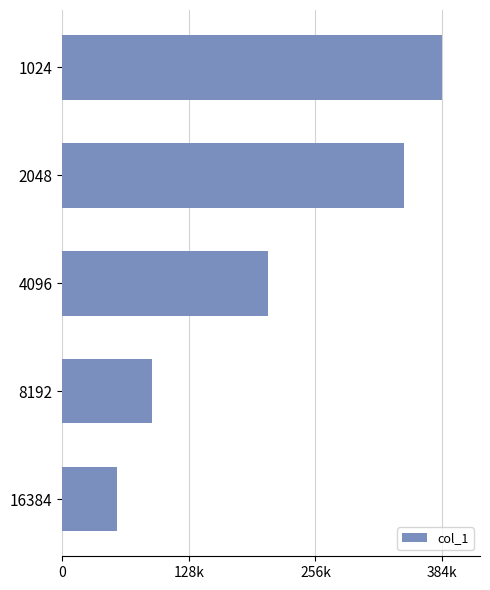

What is the difference between the second highest and minimum values?

291186.0